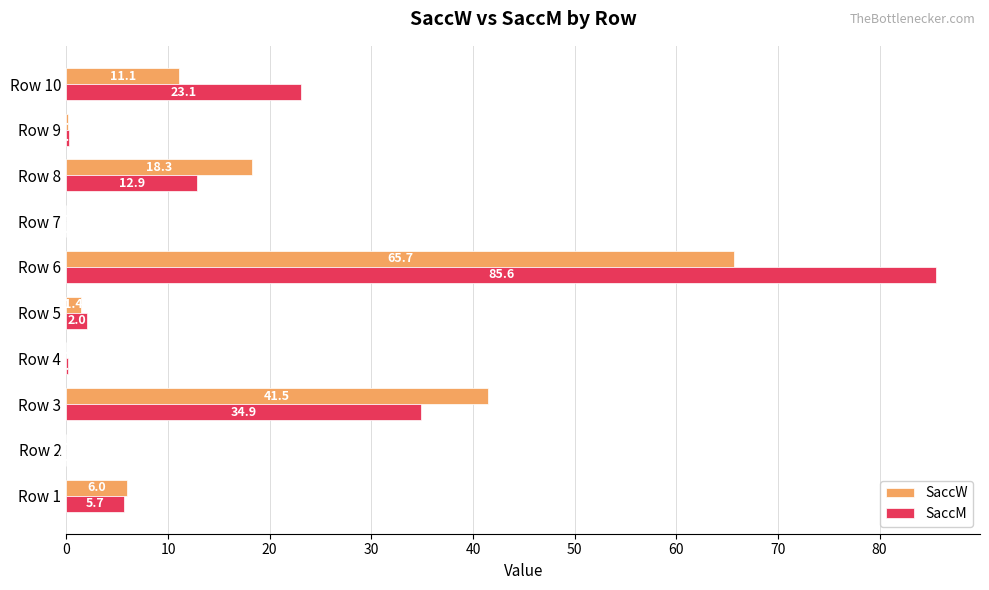

At which category is the sum across all series the highest?

Row 6